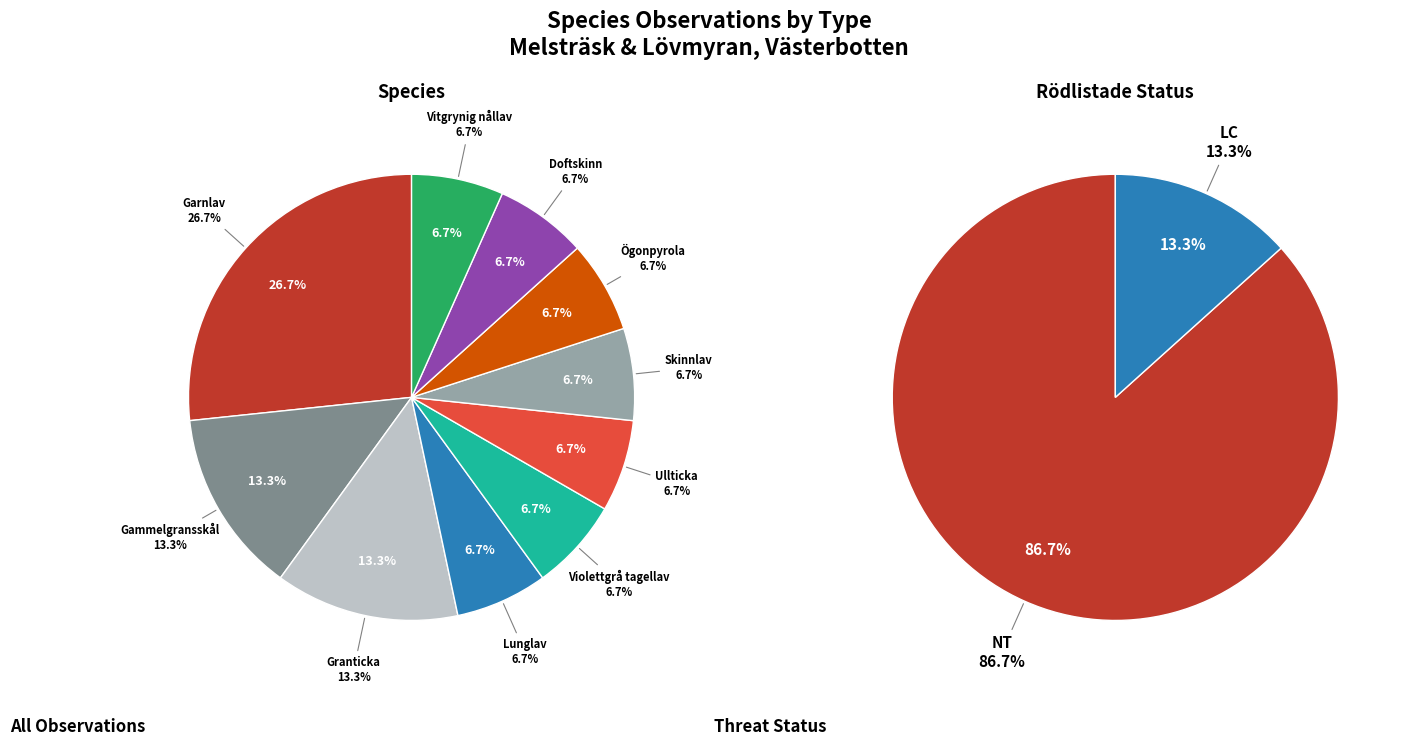

To the nearest percent, what is the combined percentage of Violettgrå tagellav and Garnlav?

33%